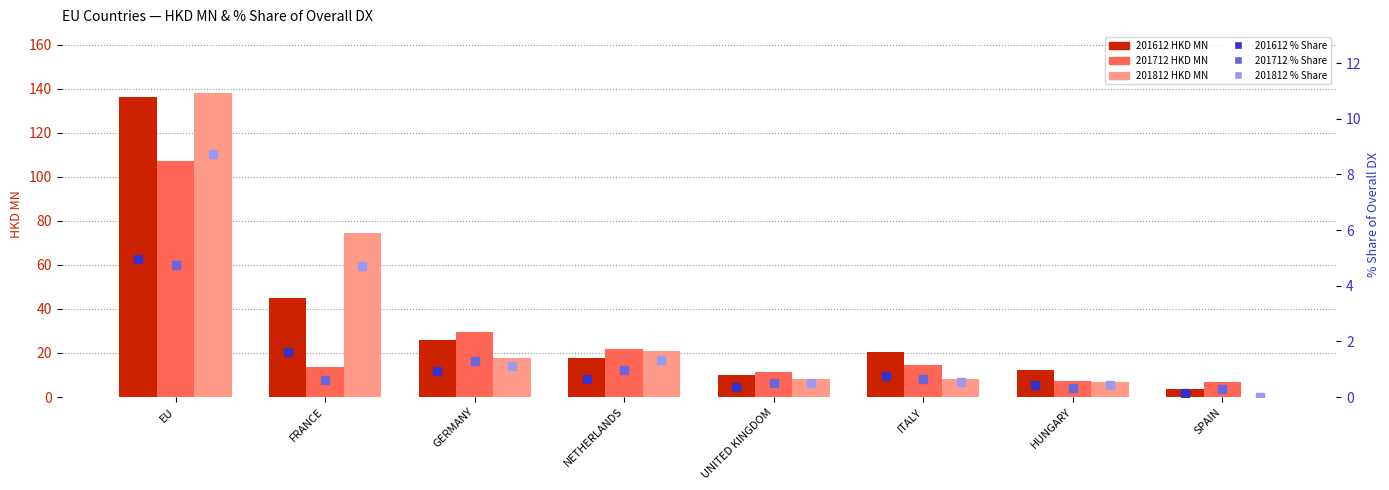

At which label is 201612 % Share closest to 2?

FRANCE